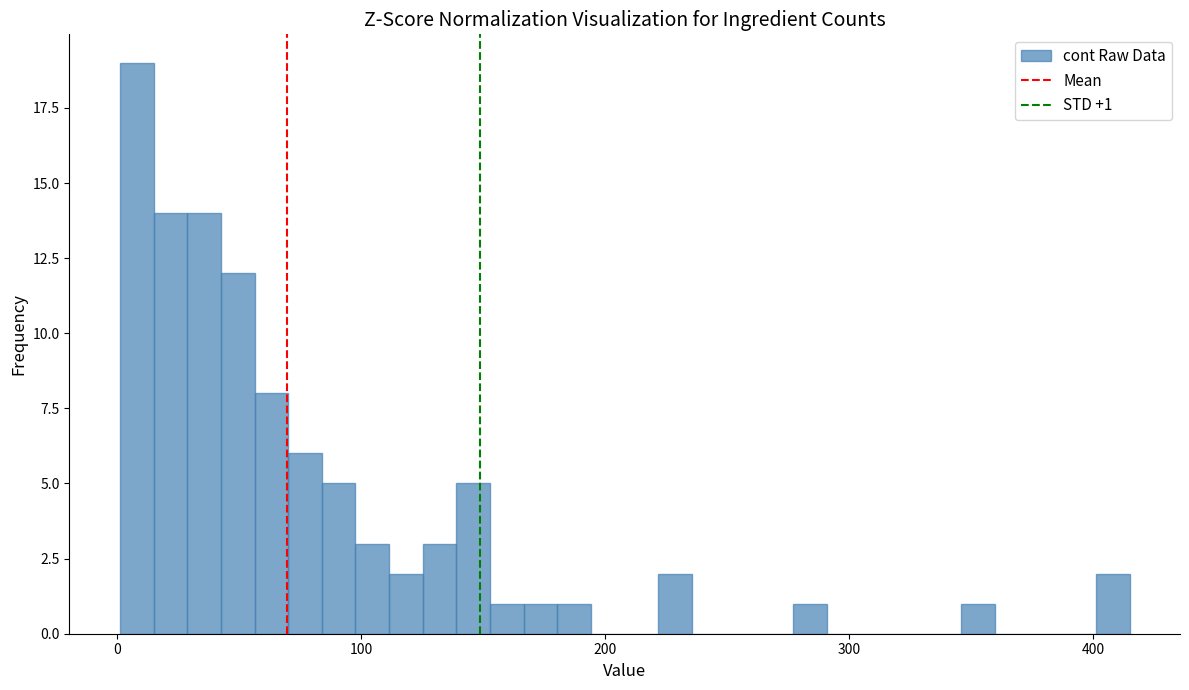

Read against the x-axis, roughly where is the centre of the tallest bar?

10